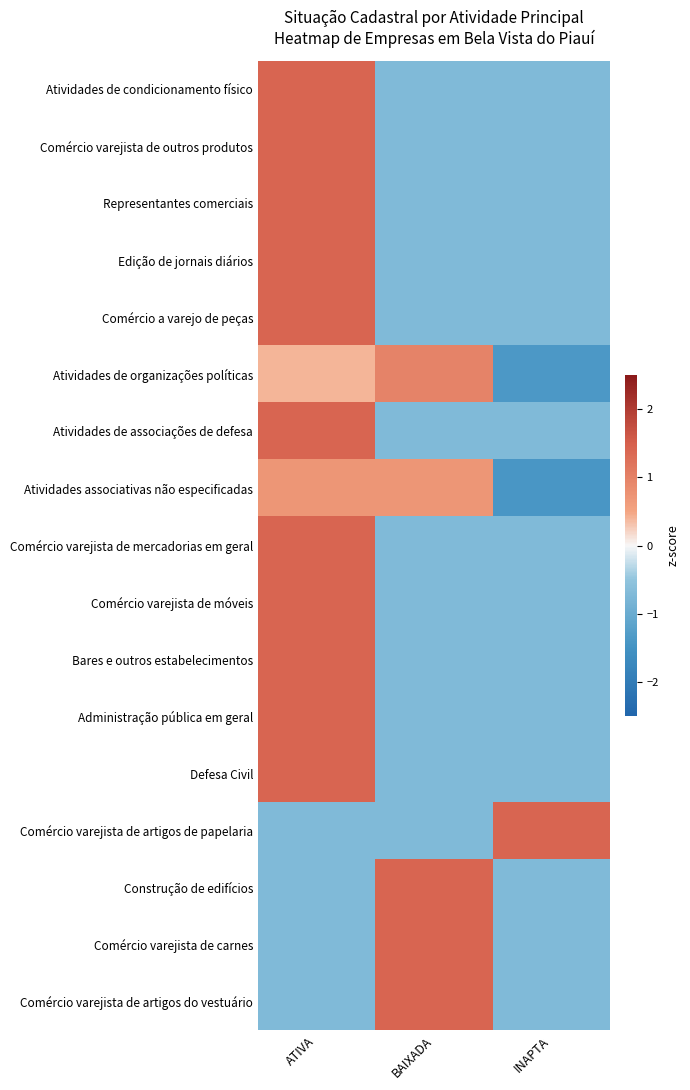

How many categories are shown in the chart?

3